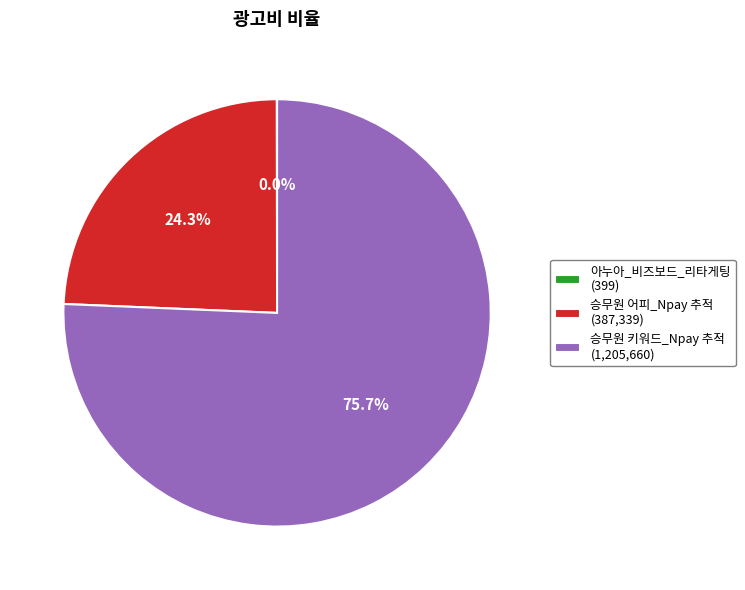

Is there any slice that represents more than half of the pie?

Yes